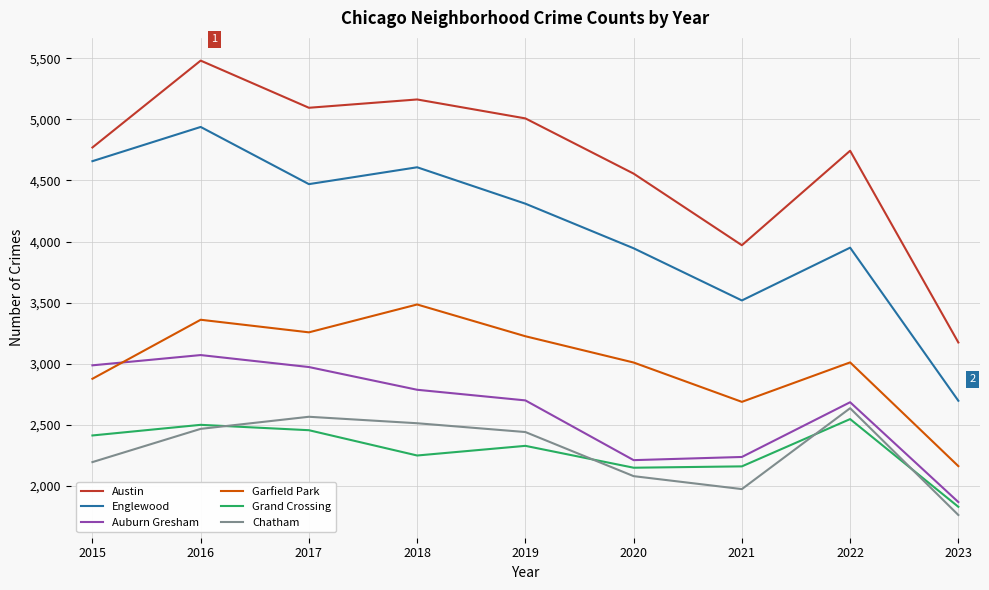

Does the chart have visible grid lines?

Yes